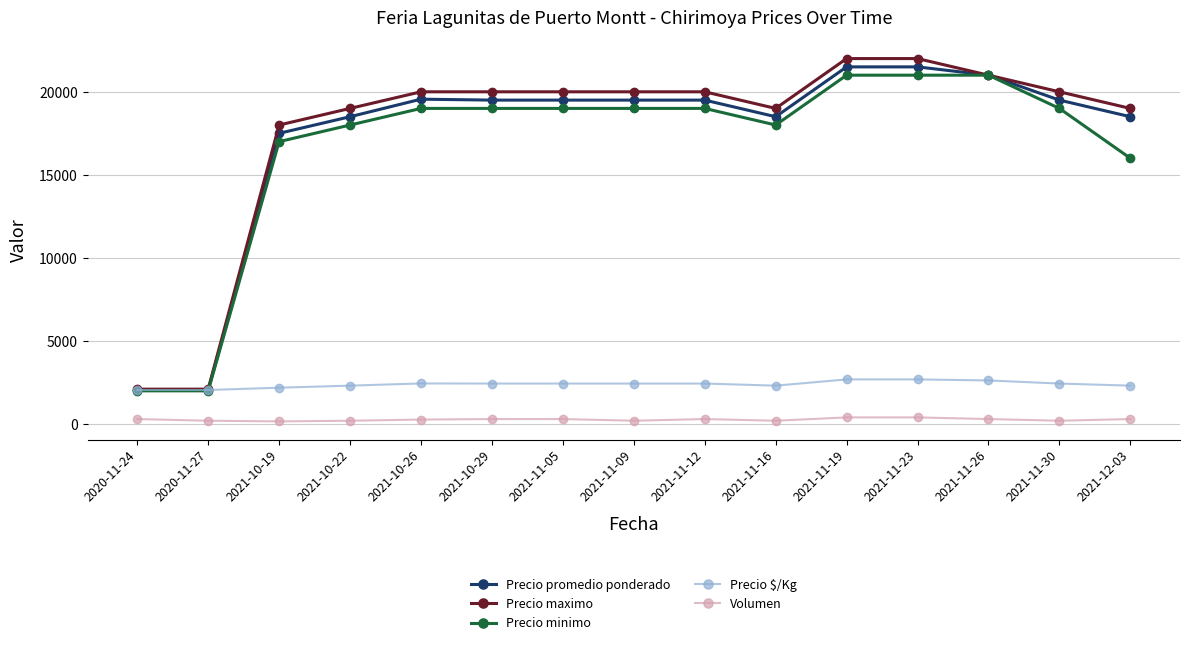

True or false: Precio $/Kg has more than 0 points higher than both neighbors.

True